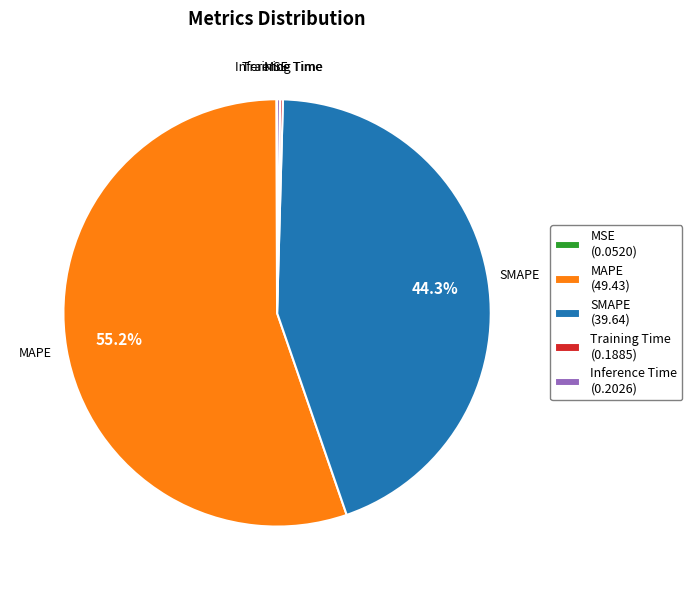

What is the ratio of the value at MAPE (49.43) to the value at SMAPE (39.64)?

1.2